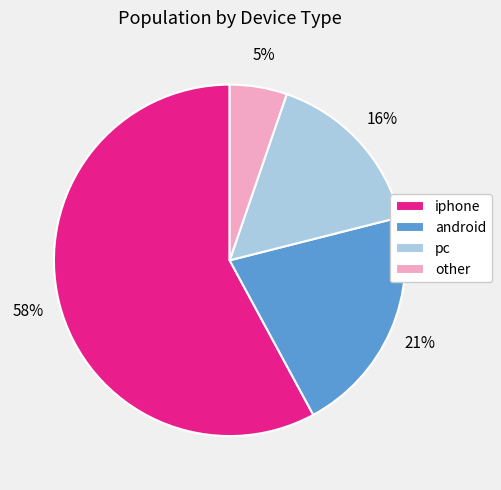

Is there any slice that represents more than half of the pie?

Yes